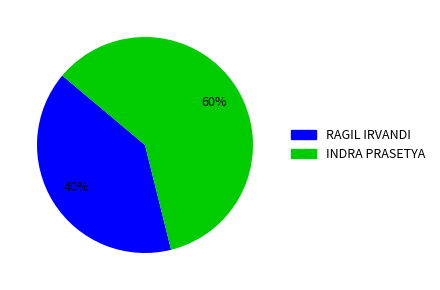

Which category has the smallest portion of the pie?

RAGIL IRVANDI